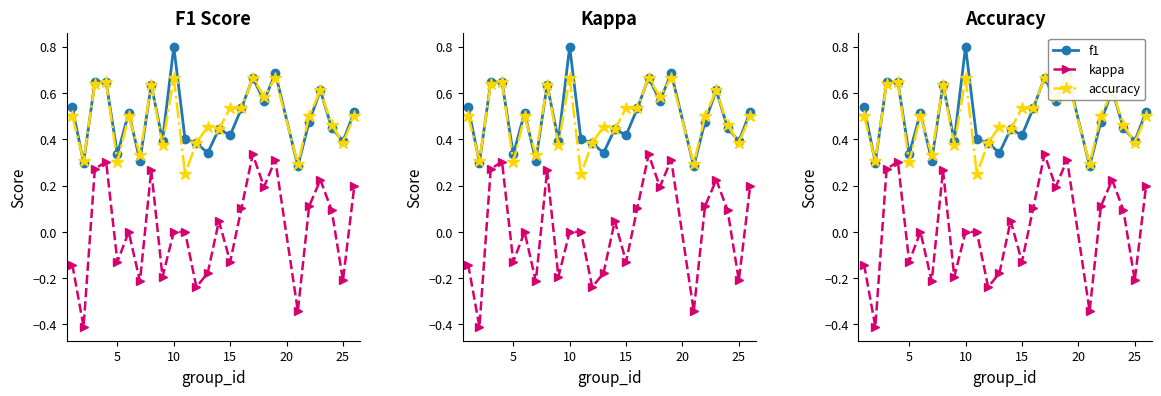

The value of accuracy at 5 is 0.3. True or false?

True